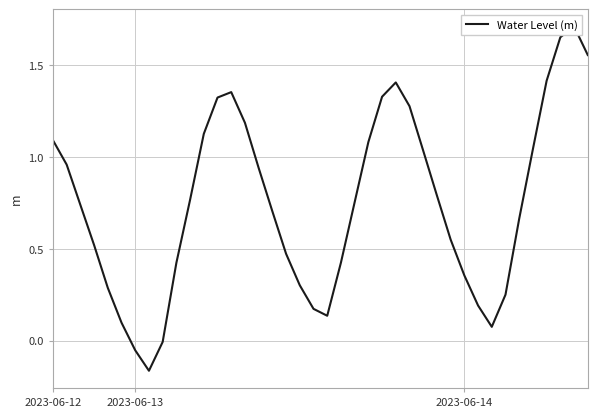

What is the label of the 31st point from the right?

9